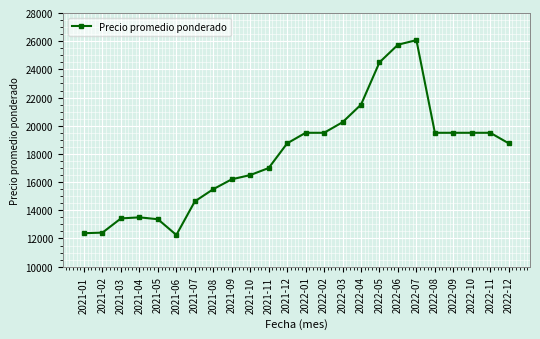

What is the value of the 13th point from the left?

19500